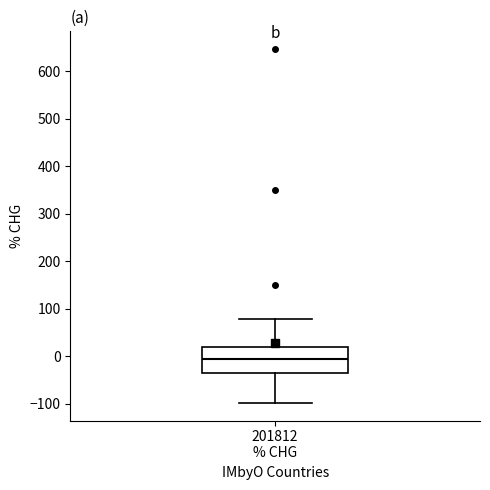

Where does the median line of the box for 201812 % CHG sit on the y-axis? The values are not printed on the chart, so give them approximately, as read against the axis.

-10